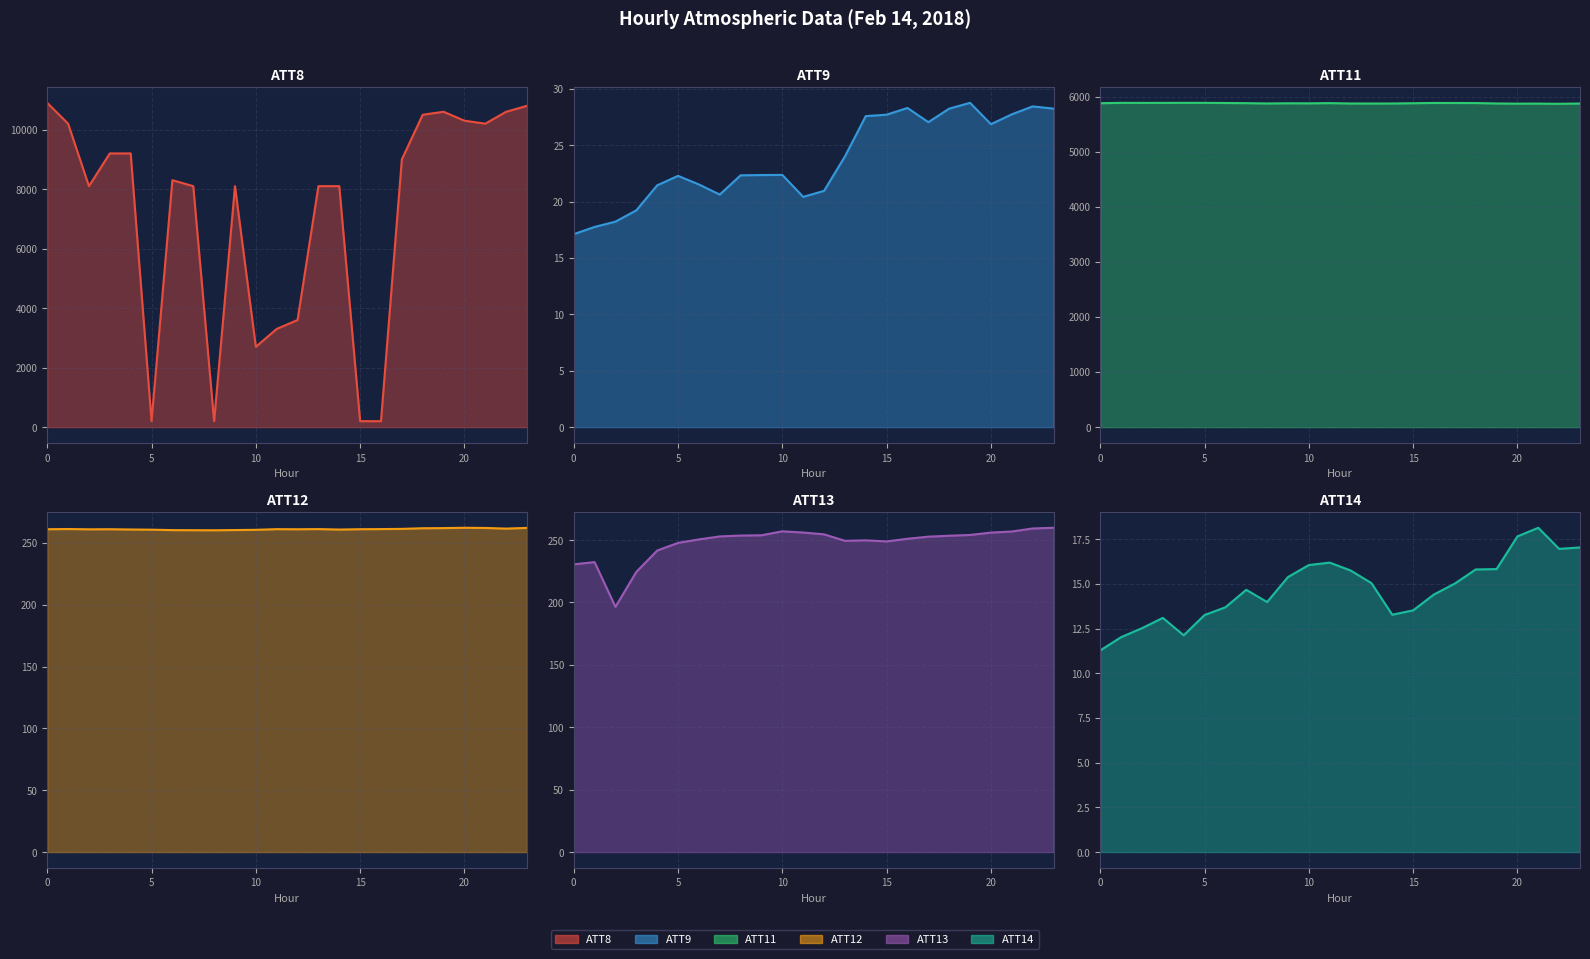

True or false: ATT12 and ATT11 intersect in this chart.

False